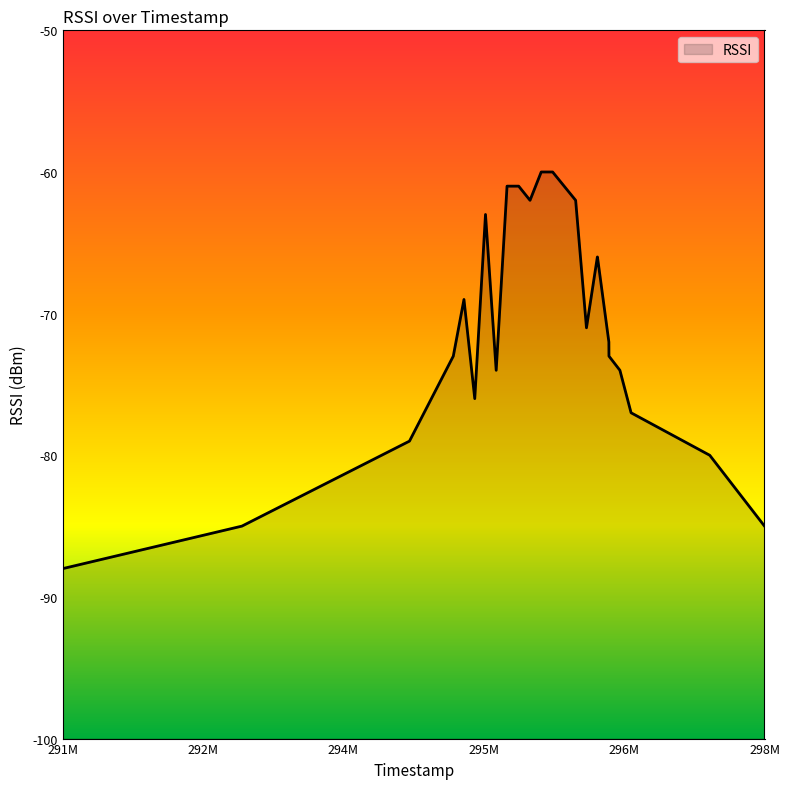

How many data points are above -72?

11